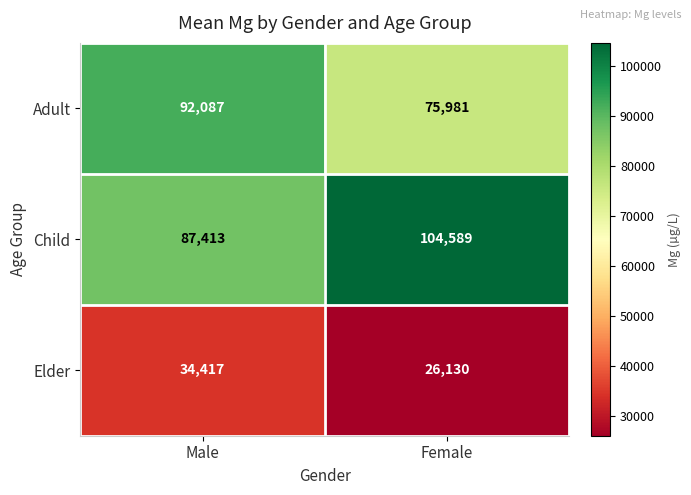

What is the maximum value shown in the chart?

104589